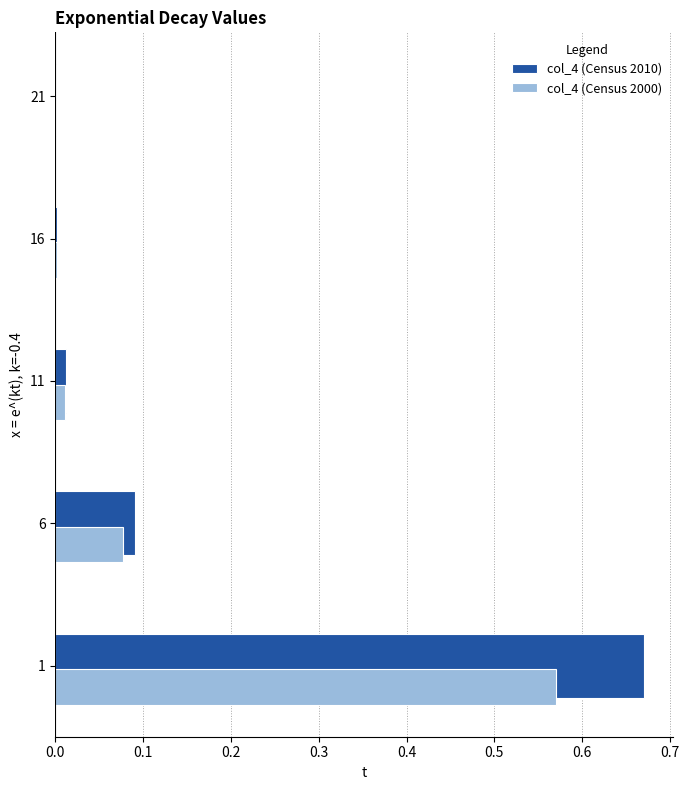

True or false: col_4 (Census 2000) has a value of 0.0 at 21.

True